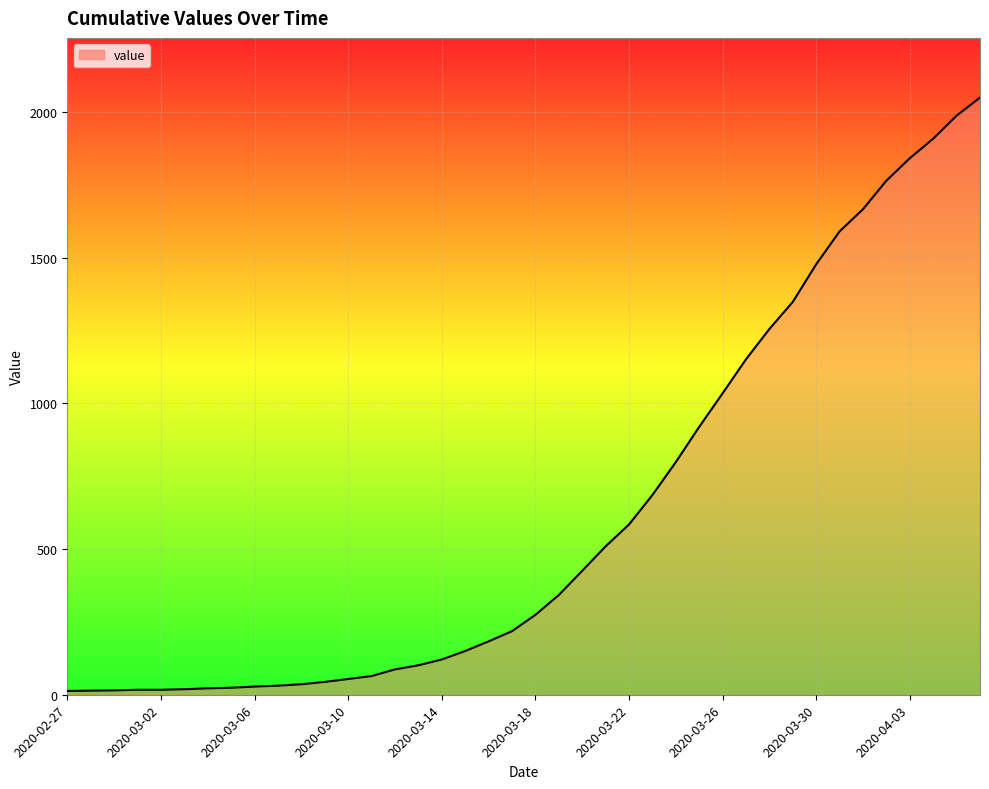

What is the maximum value shown in the chart?

2049